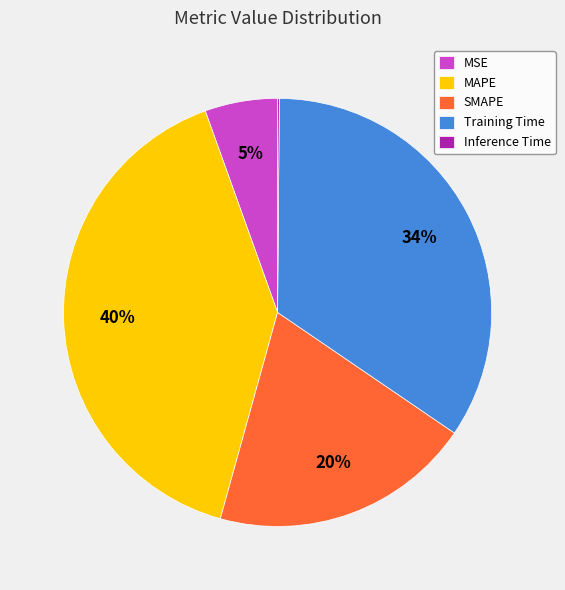

True or false: SMAPE accounts for 20% of the total.

True